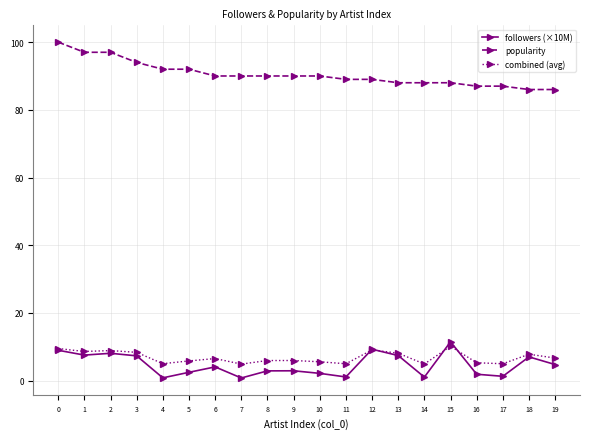

True or false: popularity and combined (avg) intersect in this chart.

False